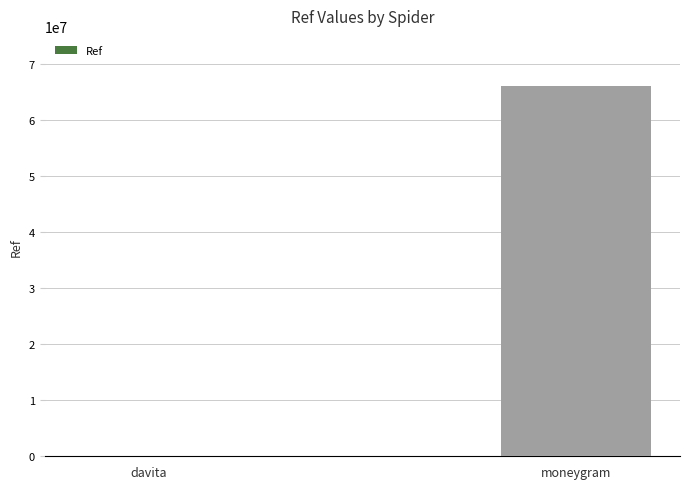

What is the greatest value displayed?

65981012